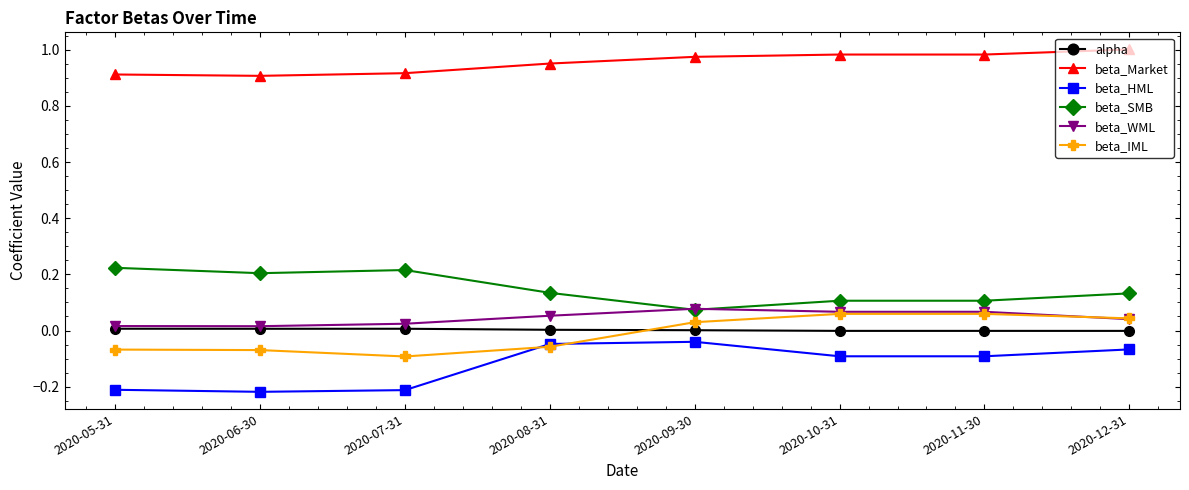

Between 2020-08-31 and 2020-12-31, which series saw the biggest shift?

beta_IML